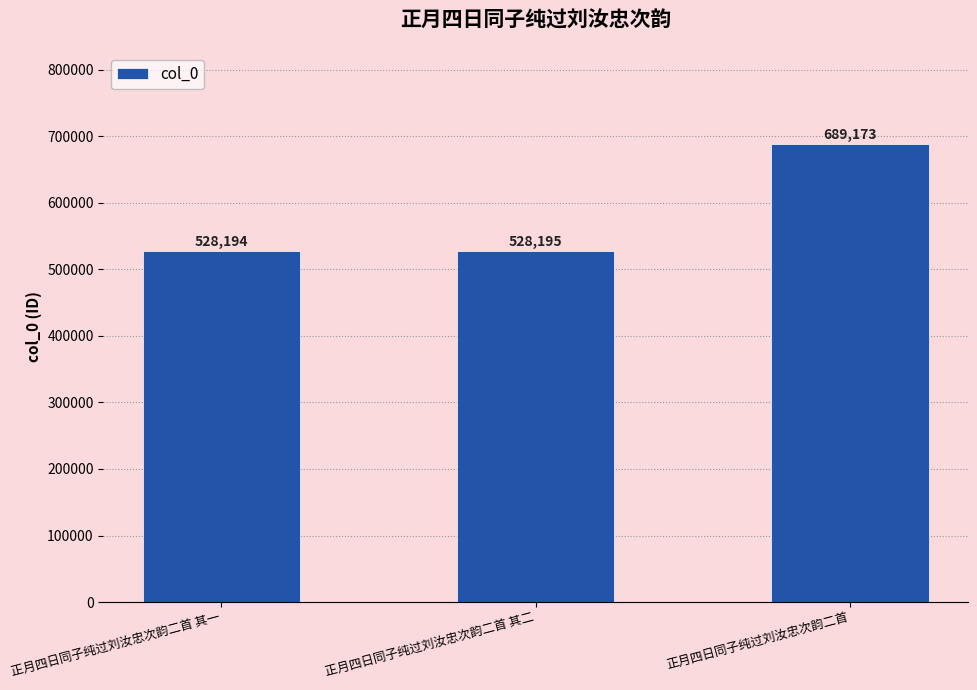

Rank the categories by value from highest to lowest.

正月四日同子纯过刘汝忠次韵二首, 正月四日同子纯过刘汝忠次韵二首 其二, 正月四日同子纯过刘汝忠次韵二首 其一